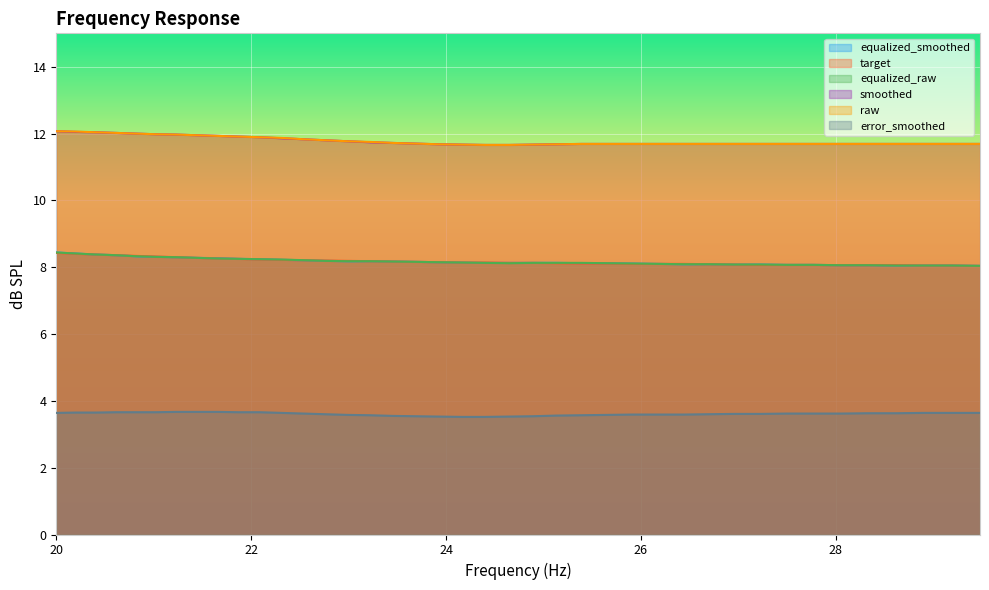

True or false: error_smoothed and smoothed intersect in this chart.

False